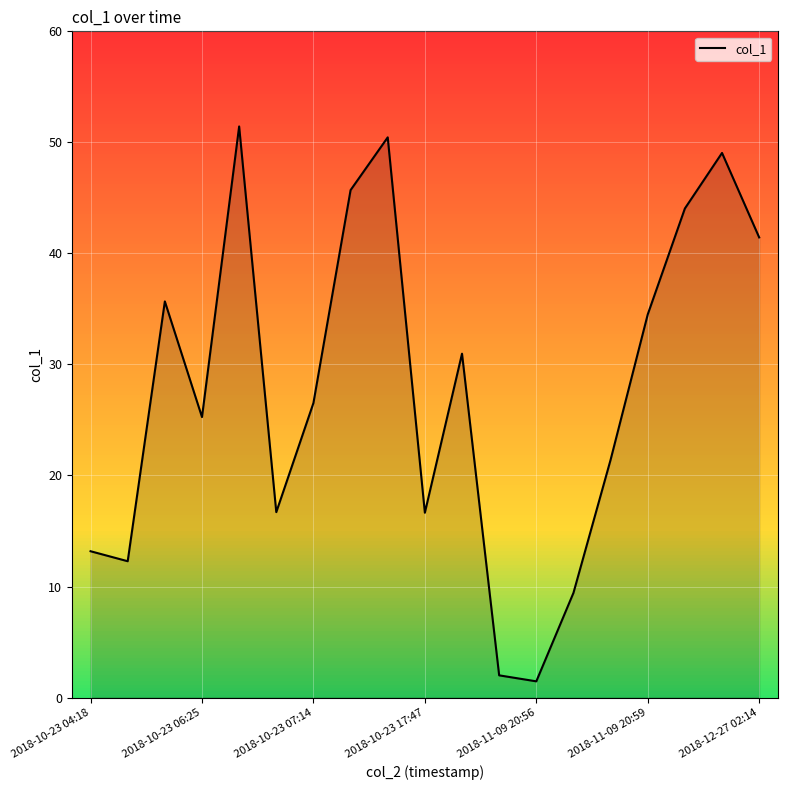

What is the greatest value displayed?

51.4